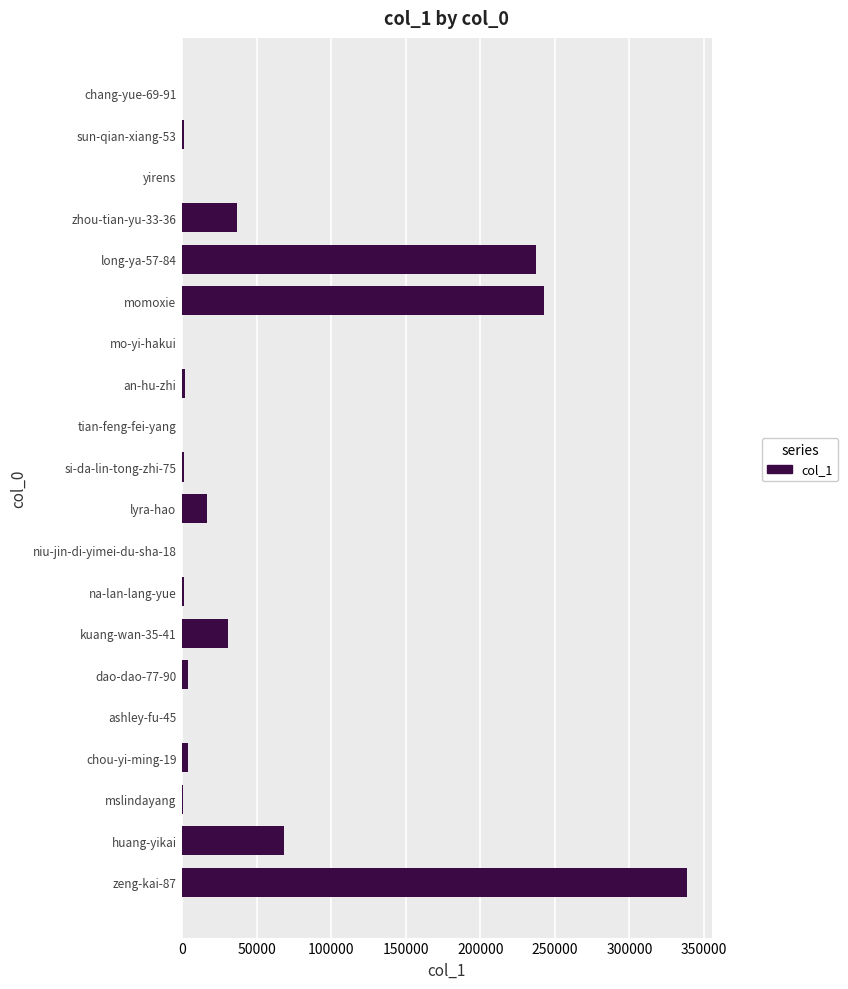

True or false: the data shows 29312 at lyra-hao.

False